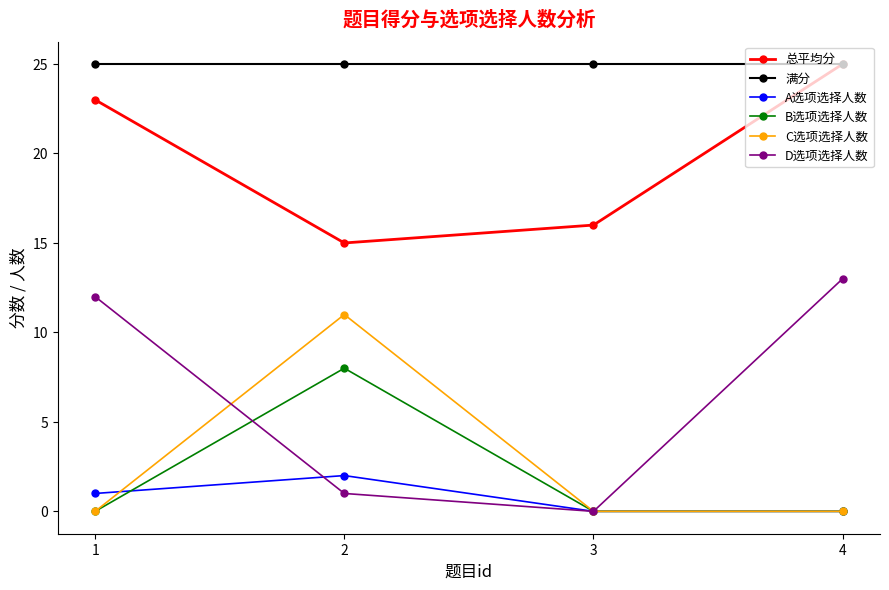

True or false: D选项选择人数 and A选项选择人数 cross at least once.

True